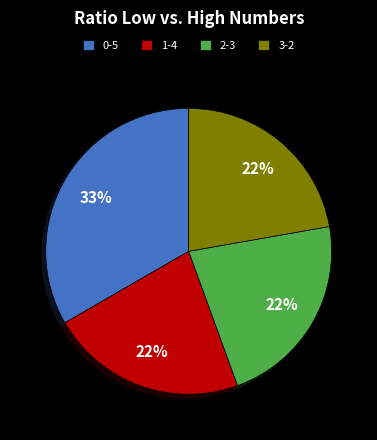

To the nearest percent, what is the difference between the largest and smallest slice percentages?

11%